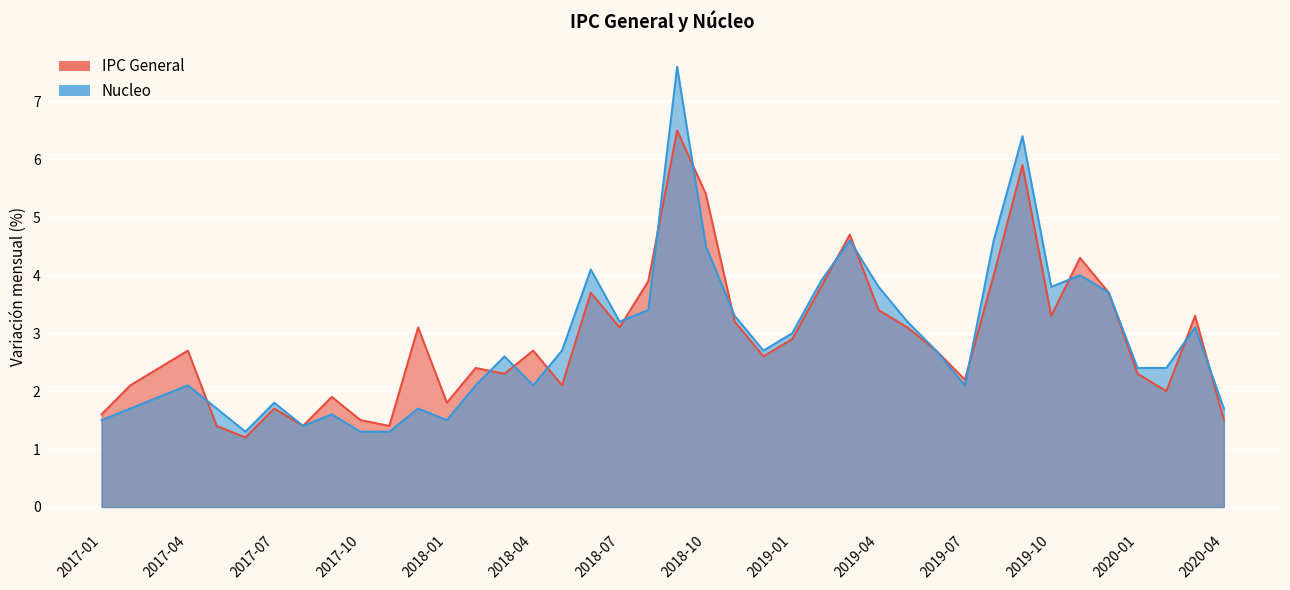

What is the minimum value for IPC General?

1.2